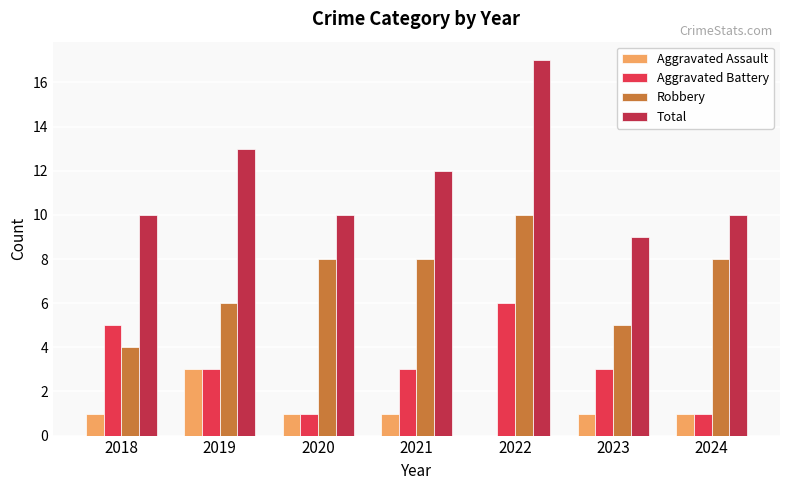

What is the approximate value of Aggravated Battery at 2022?

6